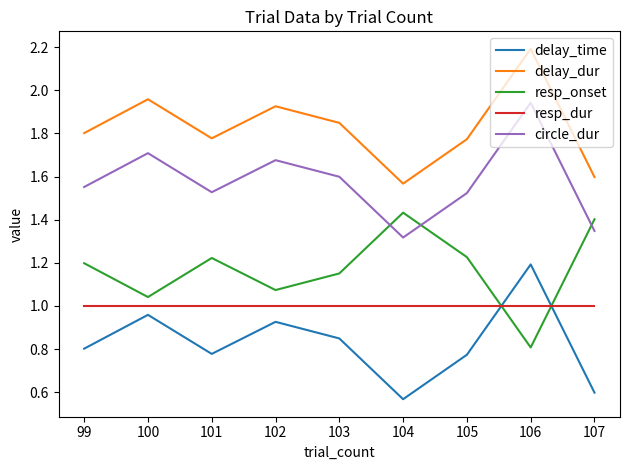

Rank the series by their maximum value, from lowest to highest.

resp_dur, delay_time, resp_onset, circle_dur, delay_dur